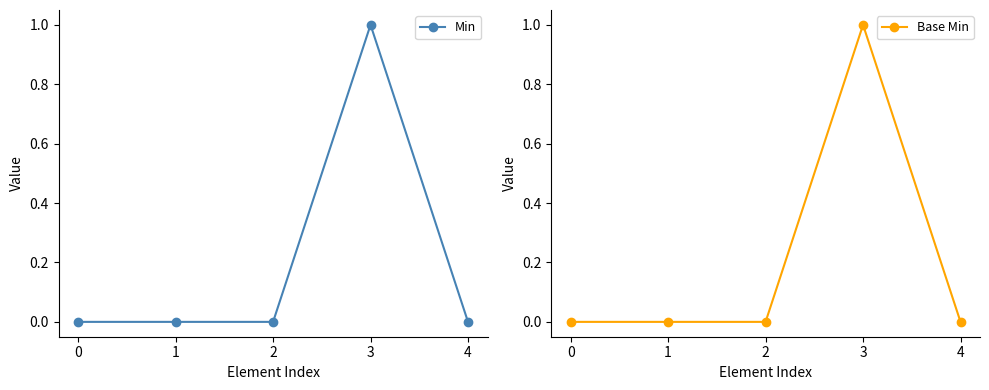

Reading left to right, list all the values displayed in this chart.

Min: 0=0	1=0	2=0	3=1	4=0
Base Min: 0=0	1=0	2=0	3=1	4=0